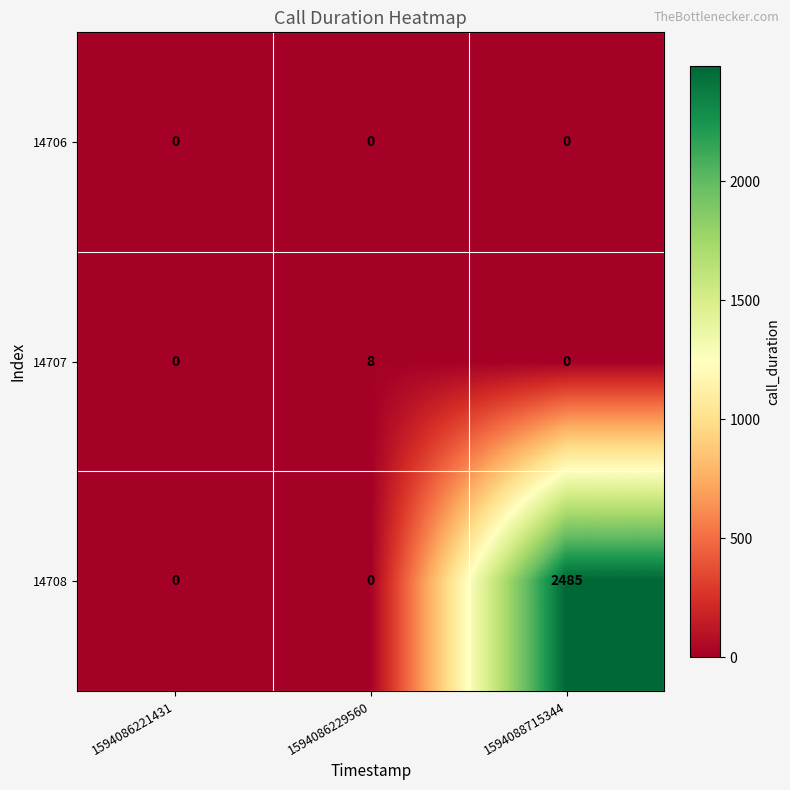

Which series has the largest range (max minus min)?

14708